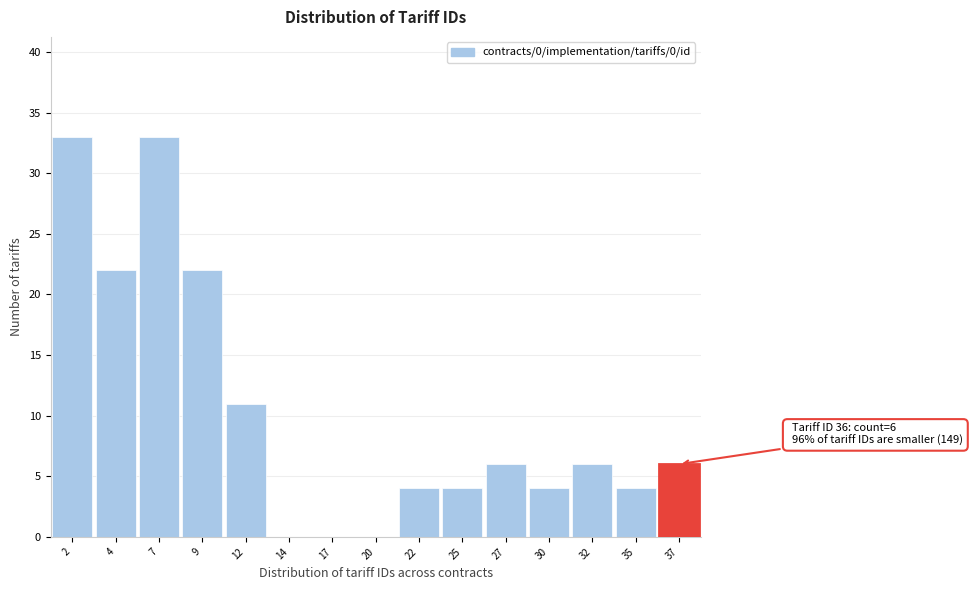

Reading left to right, what are all the values shown in this chart?

2=33	4=22	7=33	9=22	12=11	14=0	17=0	20=0	22=4	25=4	27=6	30=4	32=6	35=4	37=6